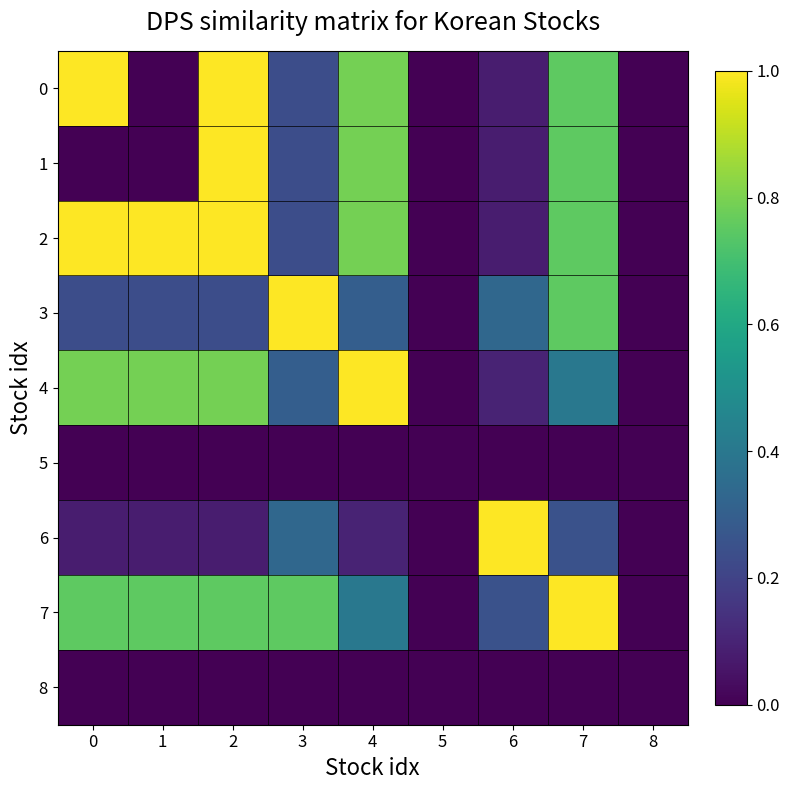

Reading left to right, extract all data points from this chart.

0: 0=1.0	1=0.0	2=1.0	3=0.2	4=0.8	5=0.0	6=0.1	7=0.8	8=0.0
1: 0=0.0	1=0.0	2=1.0	3=0.2	4=0.8	5=0.0	6=0.1	7=0.8	8=0.0
2: 0=1.0	1=1.0	2=1.0	3=0.2	4=0.8	5=0.0	6=0.1	7=0.8	8=0.0
3: 0=0.2	1=0.2	2=0.2	3=1.0	4=0.3	5=0.0	6=0.3	7=0.8	8=0.0
4: 0=0.8	1=0.8	2=0.8	3=0.3	4=1.0	5=0.0	6=0.1	7=0.4	8=0.0
5: 0=0.0	1=0.0	2=0.0	3=0.0	4=0.0	5=0.0	6=0.0	7=0.0	8=0.0
6: 0=0.1	1=0.1	2=0.1	3=0.3	4=0.1	5=0.0	6=1.0	7=0.2	8=0.0
7: 0=0.8	1=0.8	2=0.8	3=0.8	4=0.4	5=0.0	6=0.2	7=1.0	8=0.0
8: 0=0.0	1=0.0	2=0.0	3=0.0	4=0.0	5=0.0	6=0.0	7=0.0	8=0.0